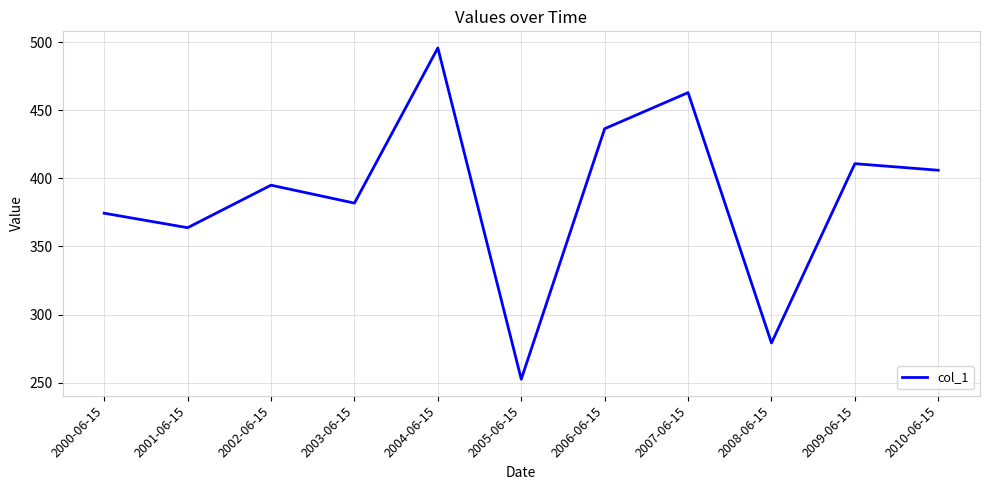

How many lines are shown in the chart?

1